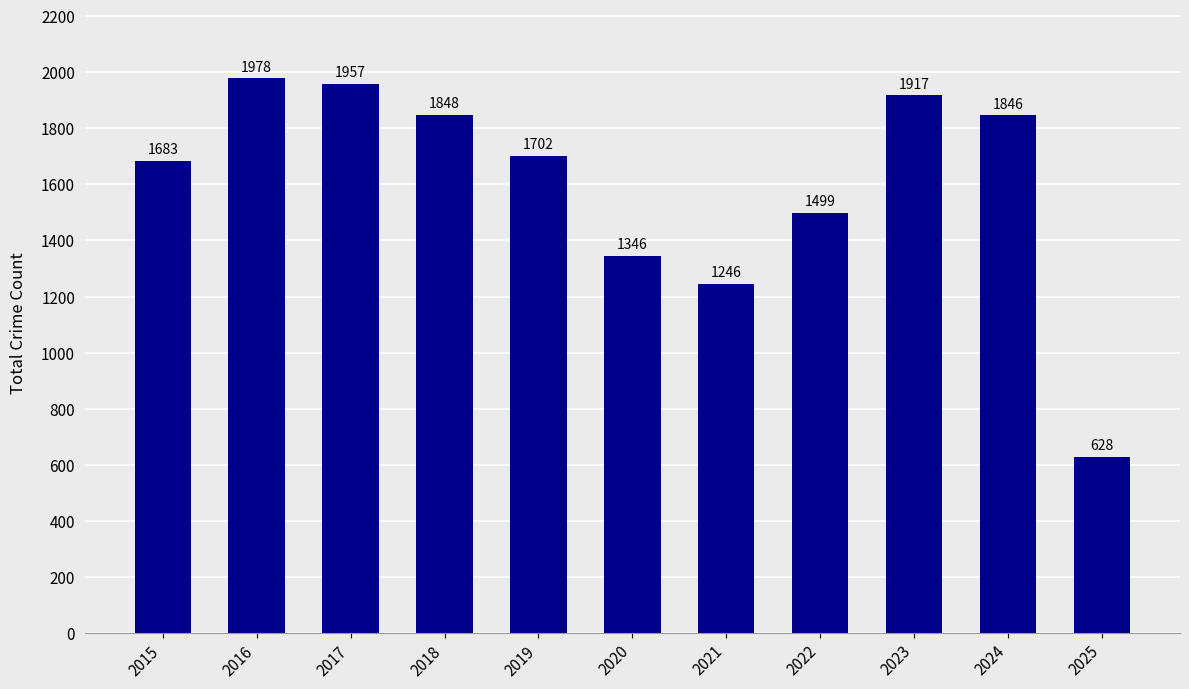

List the labels in order of value, largest first.

2016, 2017, 2023, 2018, 2024, 2019, 2015, 2022, 2020, 2021, 2025